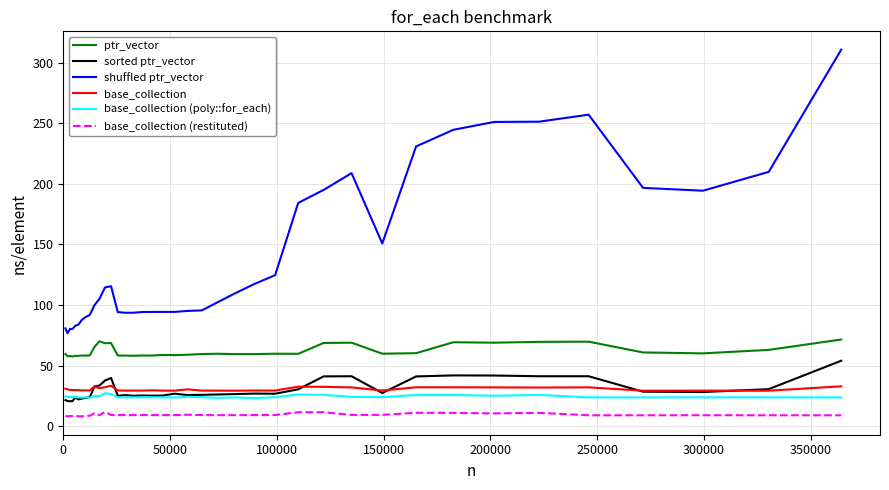

True or false: sorted ptr_vector and base_collection (restituted) cross at least once.

False